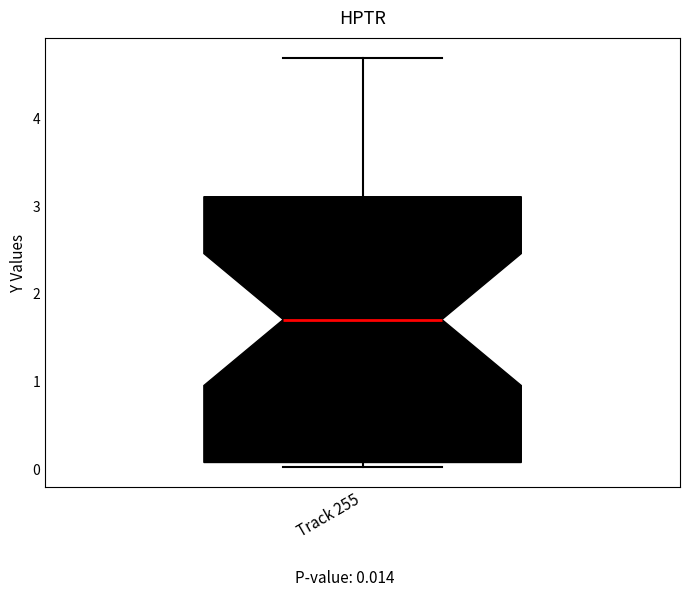

Read this box plot against the y-axis: the position of the median line, the range covered by the box, and the ends of both whiskers. The values are not printed on the chart, so give them approximately, as read against the axis.

median 1.7, box 0.1 to 3.1, whiskers 0.0 to 4.7